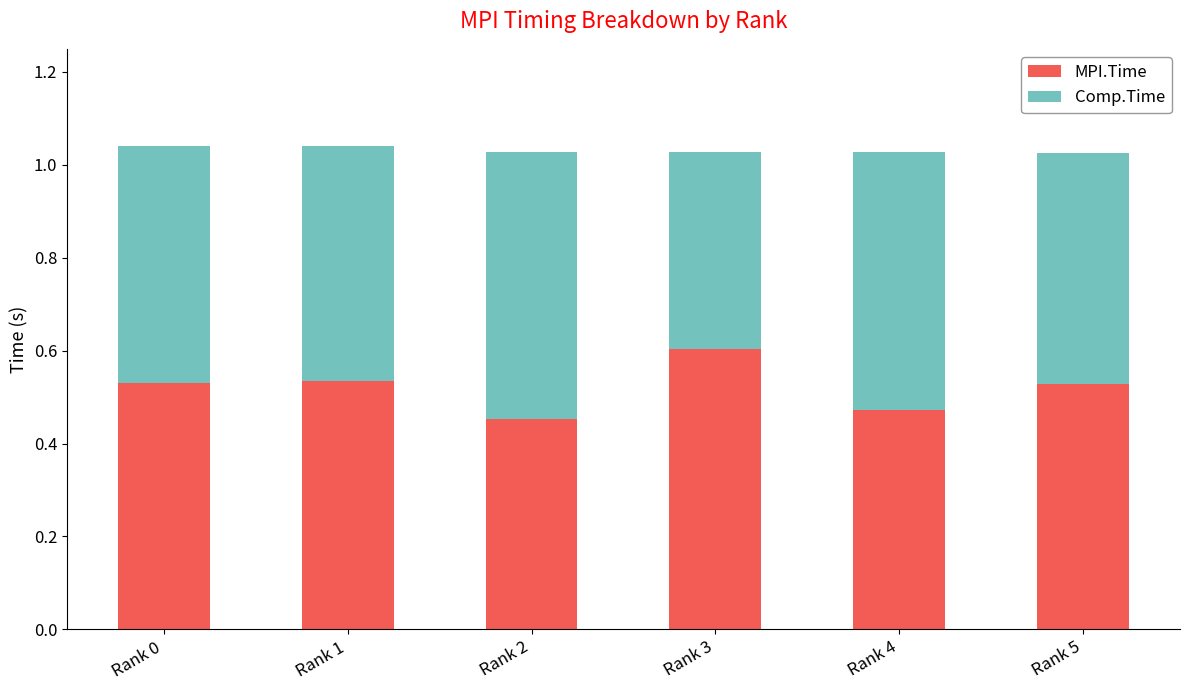

What is the total value across all series at Rank 2?

1.0